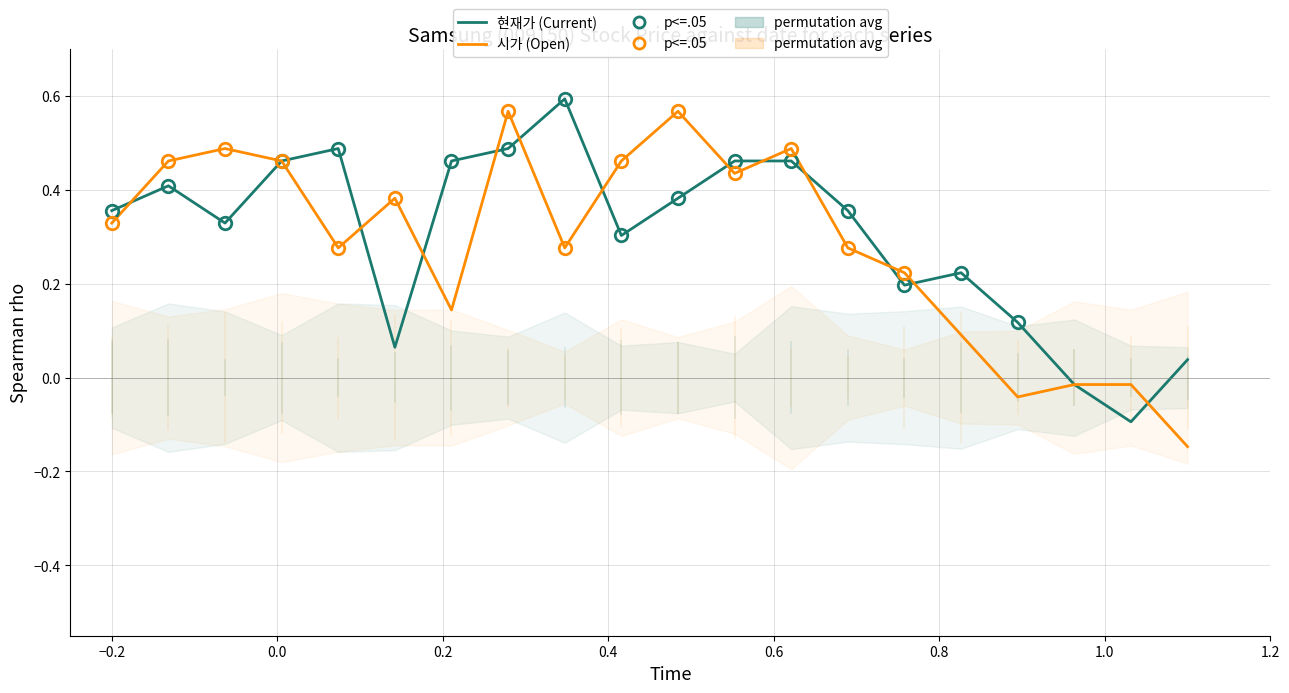

How many interior local valleys does the 현재가 (Current) series have?

5